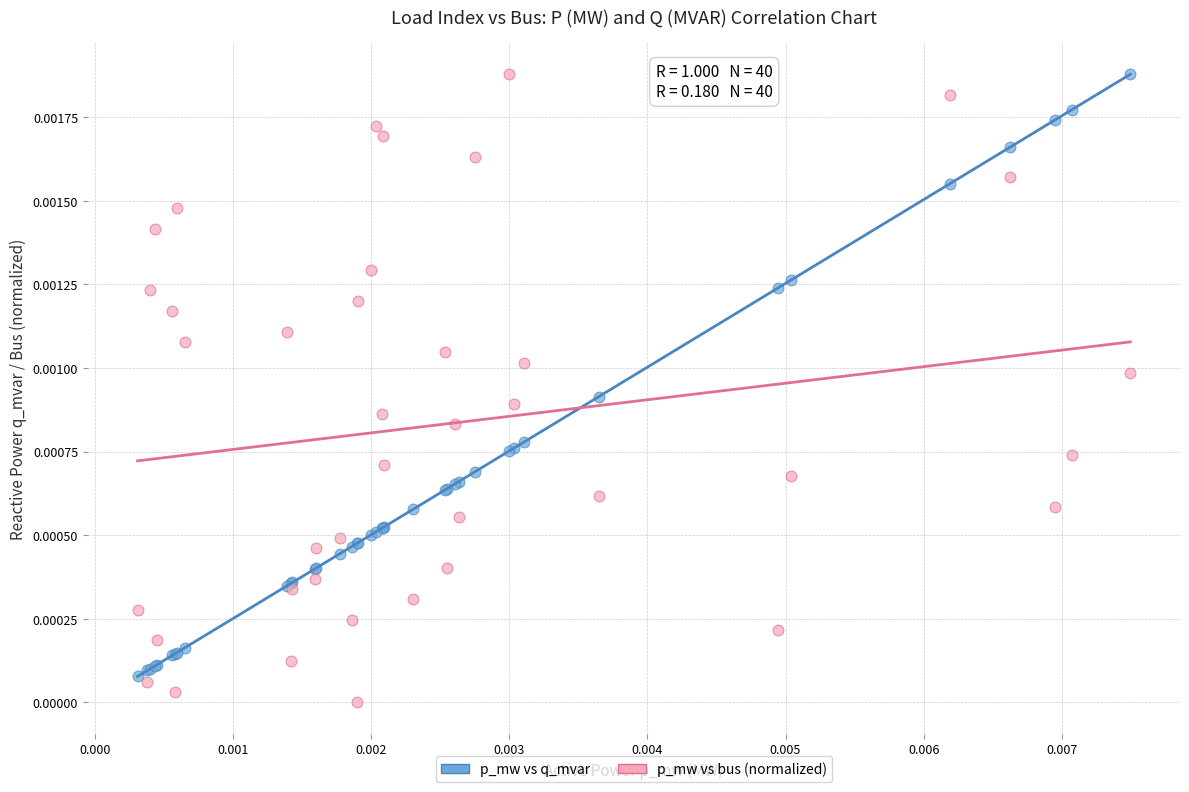

Which series has the widest spread of Y values?

p_mw vs bus (normalized)